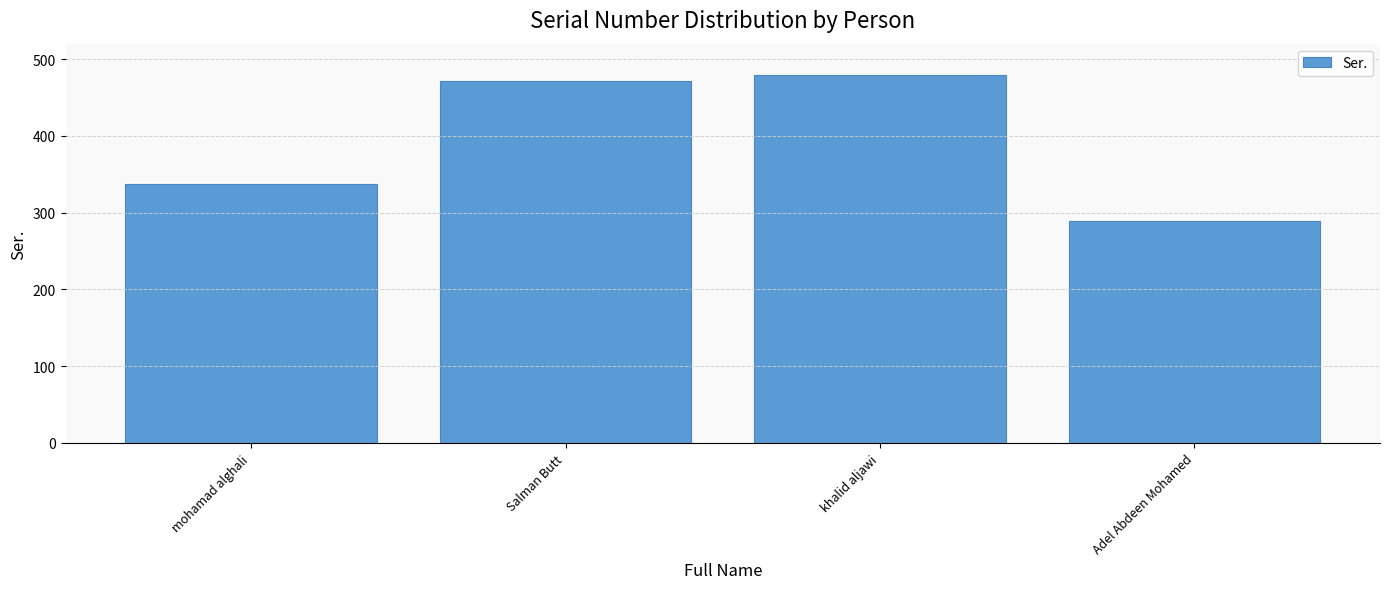

What is the minimum value shown in the chart?

289